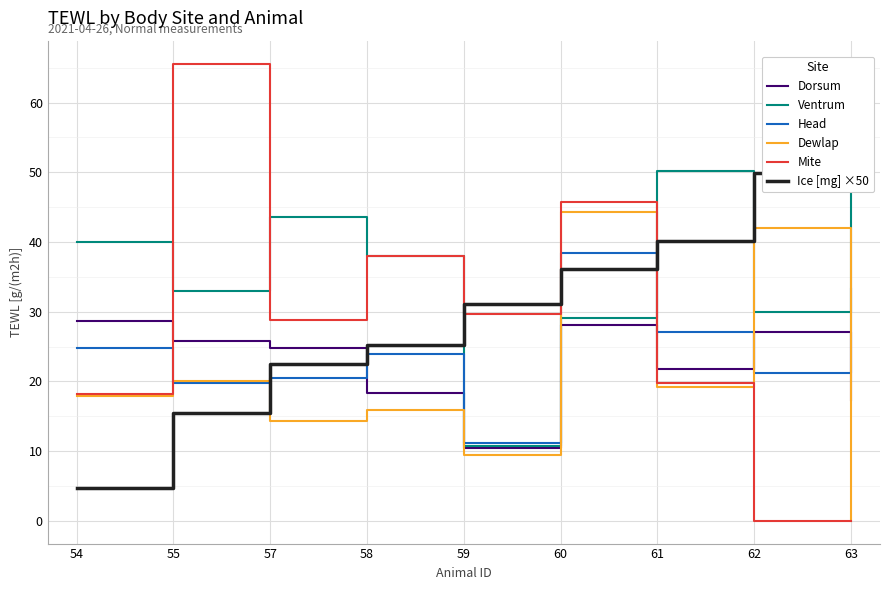

What is the difference between the maximum and minimum values in the Head series?

27.3